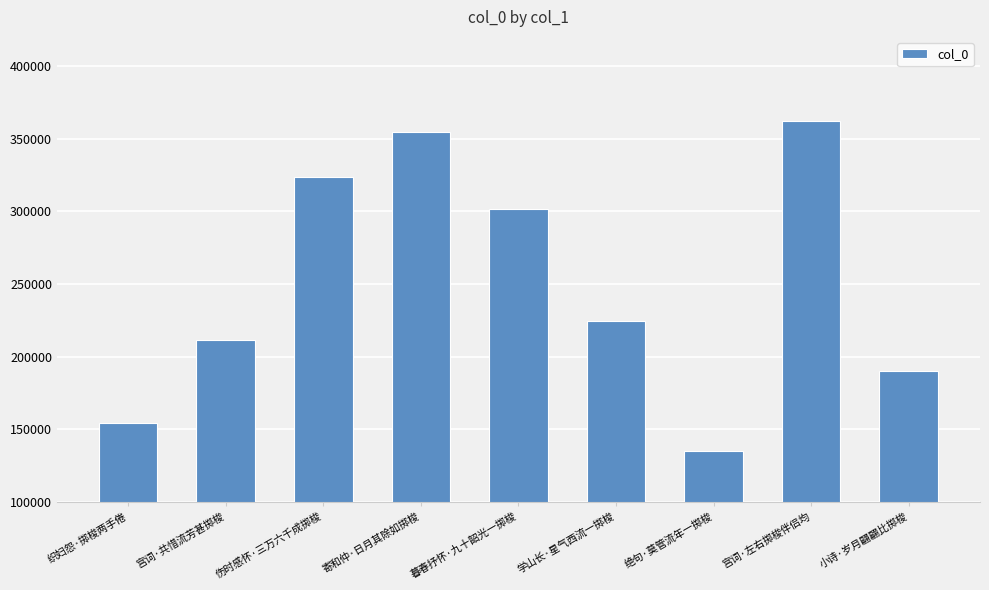

How many categories are shown in the chart?

9